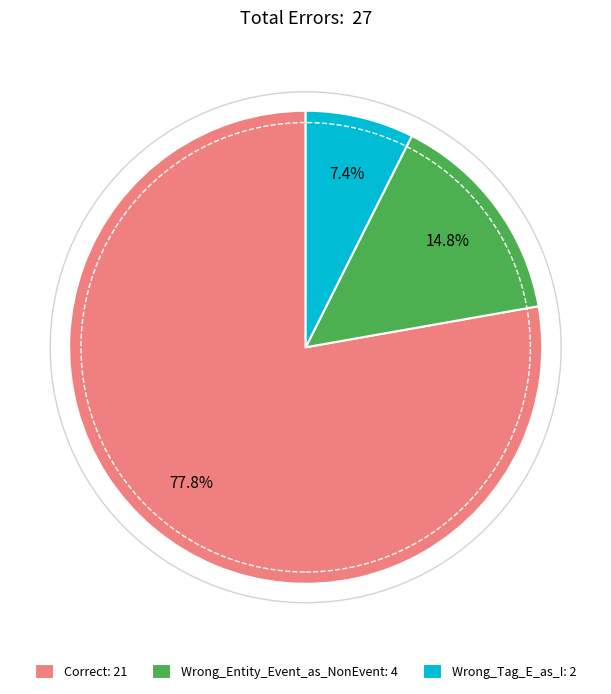

Which slice is the largest?

Correct